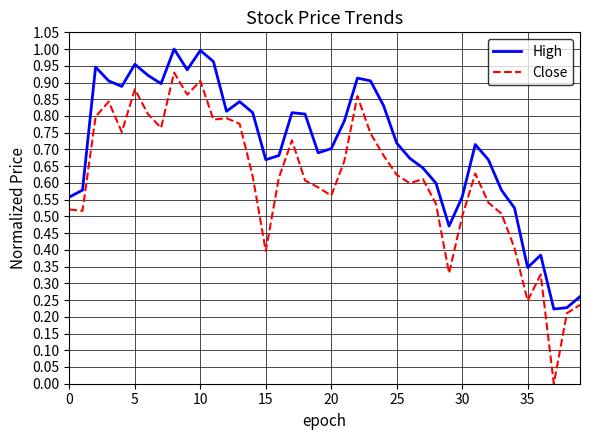

Which series has the largest total across all categories?

High